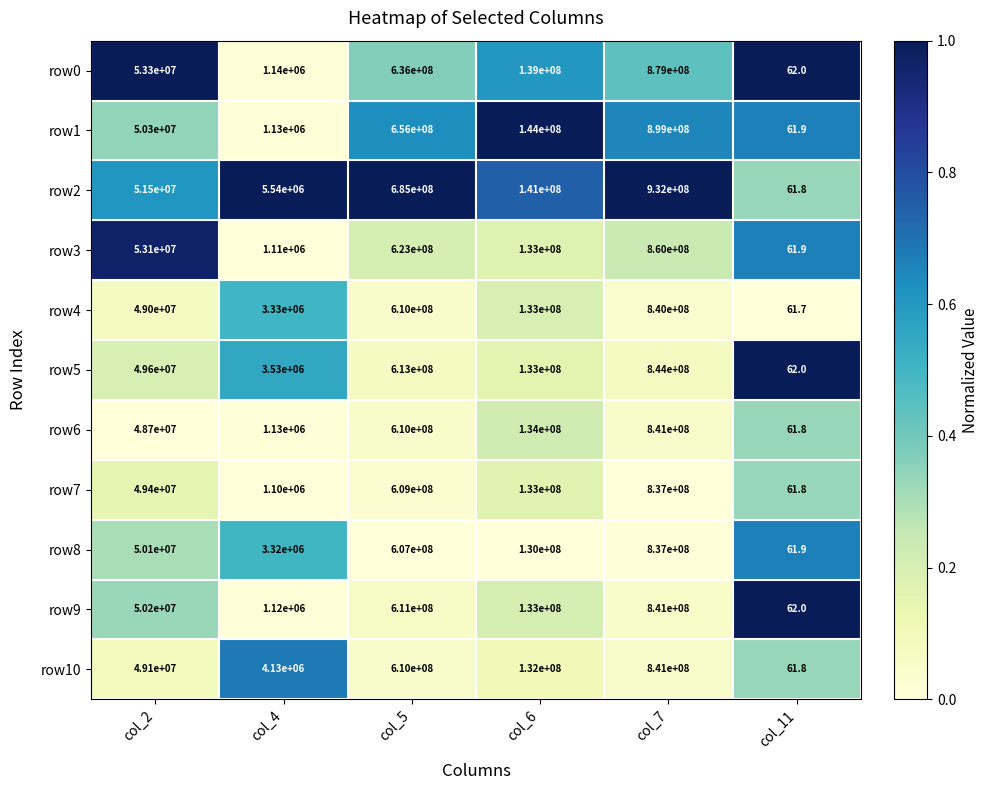

How many distinct data groups are displayed?

11